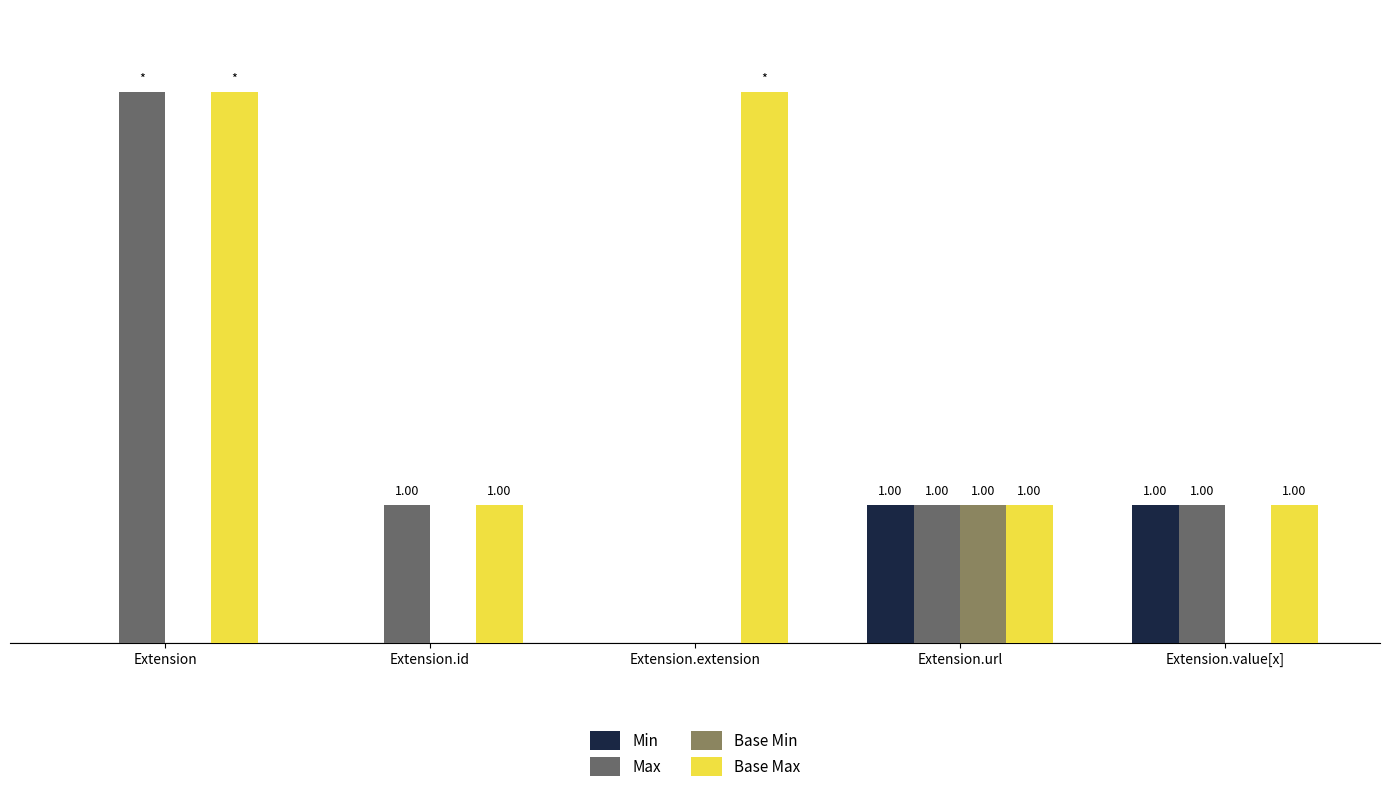

What is the label of the 2nd bar from the left?

Extension.id